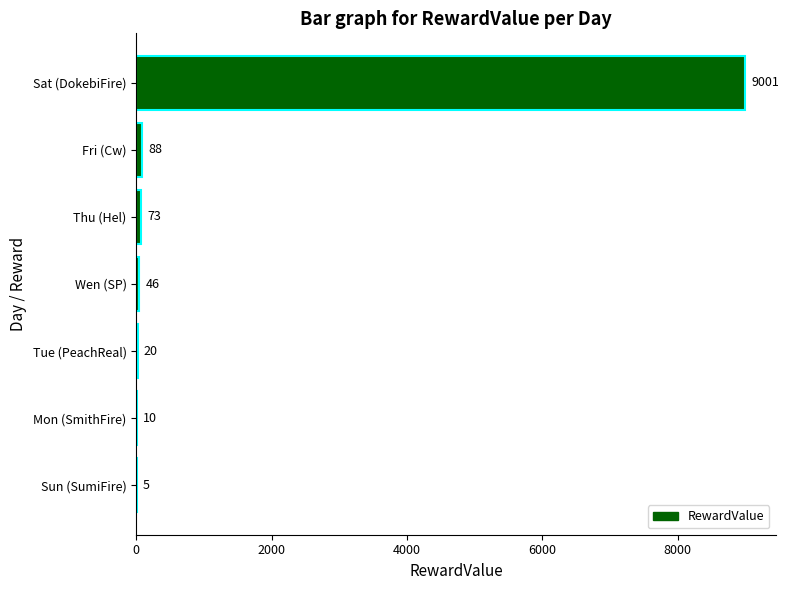

Reading bottom to top, list all the values displayed in this chart.

Sun (SumiFire)=5	Mon (SmithFire)=10	Tue (PeachReal)=20	Wen (SP)=46	Thu (Hel)=73	Fri (Cw)=88	Sat (DokebiFire)=9001